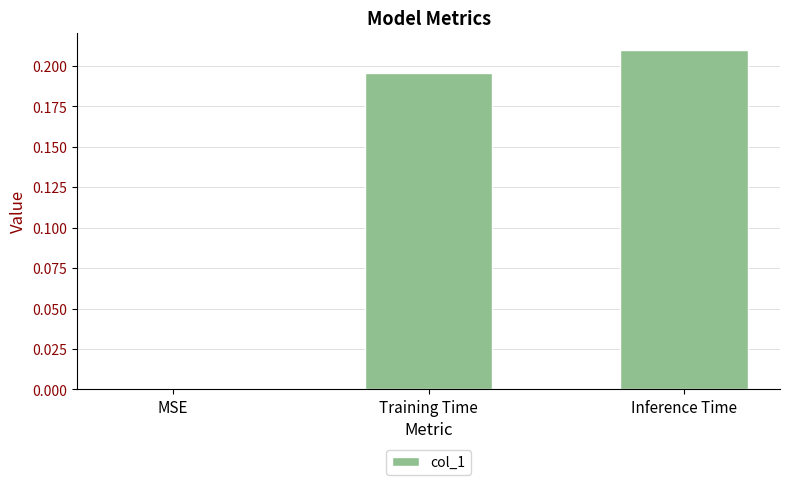

Which label corresponds to the largest value in the chart?

Inference Time